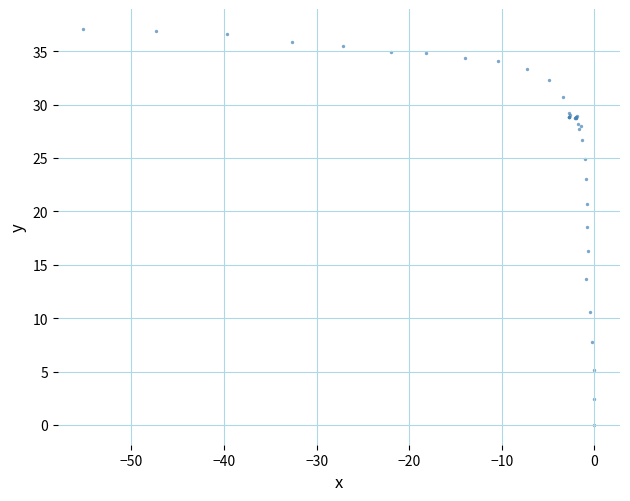

What Y value in the scatter plot is closest to 18?

18.5